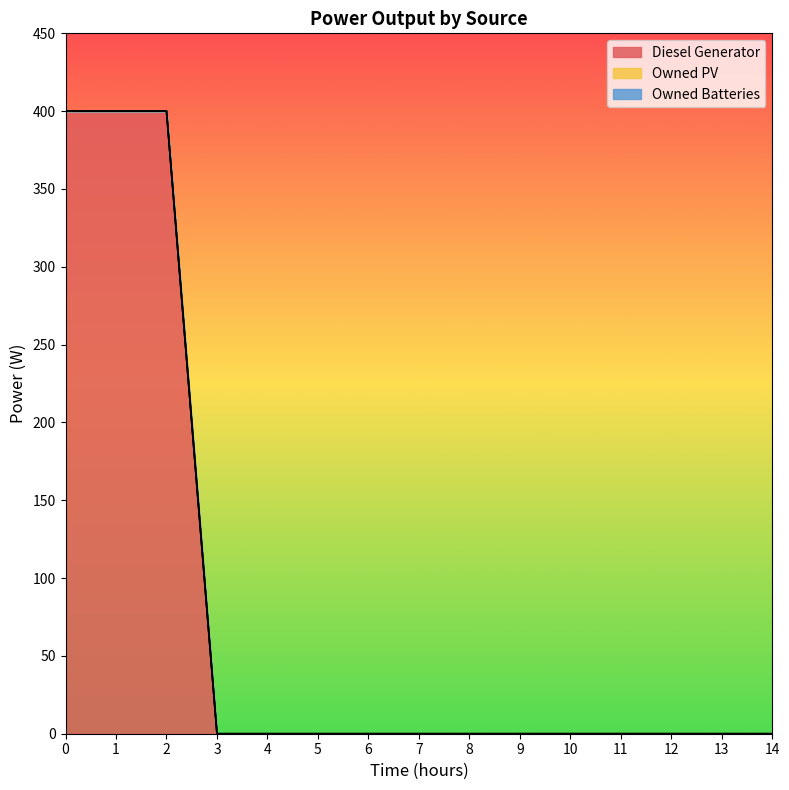

Reading left to right, transcribe all the data shown in this chart.

Diesel Generator: 400	400	400	0	0	0	0	0	0	0	0	0	0	0	0
Owned PV: 0	0	0	0	0	0	0	0	0	0	0	0	0	0	0
Owned Batteries: 0	0	0	0	0	0	0	0	0	0	0	0	0	0	0